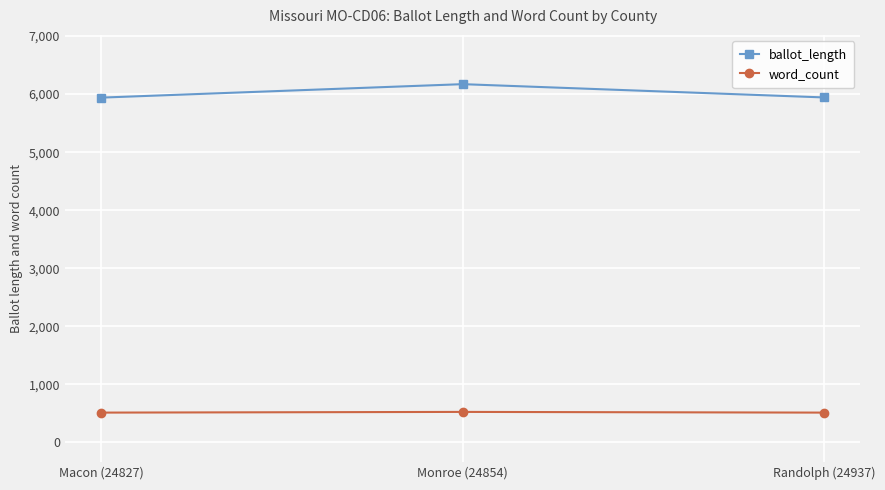

What is the difference between the maximum and minimum values in the word_count series?

12